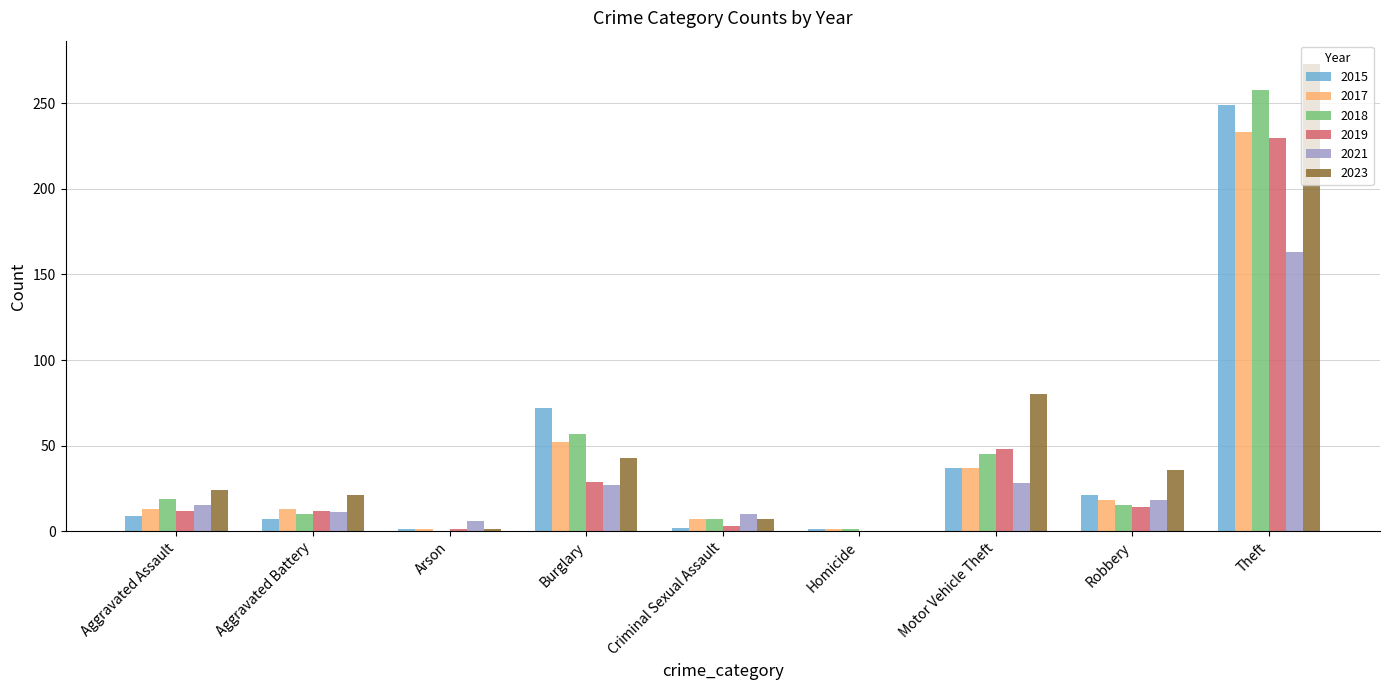

What is the greatest value displayed?

273